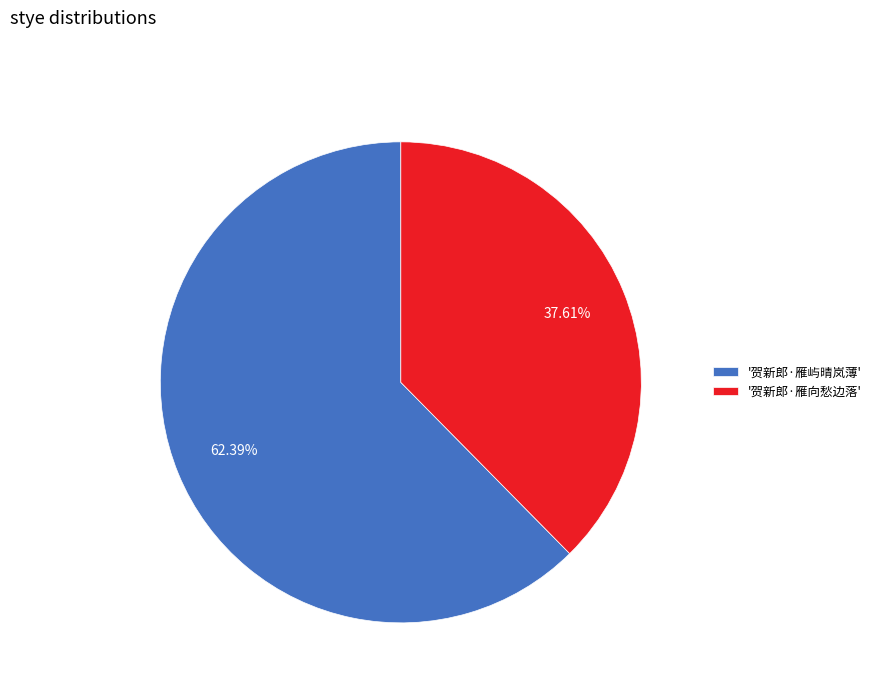

Which category has the smallest portion of the pie?

'贺新郎·雁向愁边落'